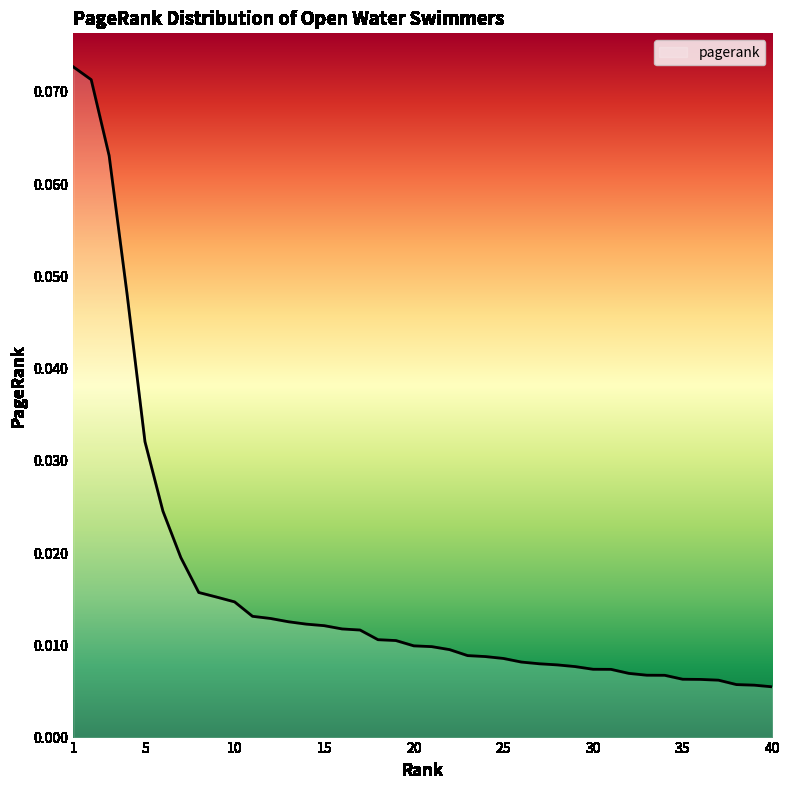

Is this an area chart (filled region under the line)?

No